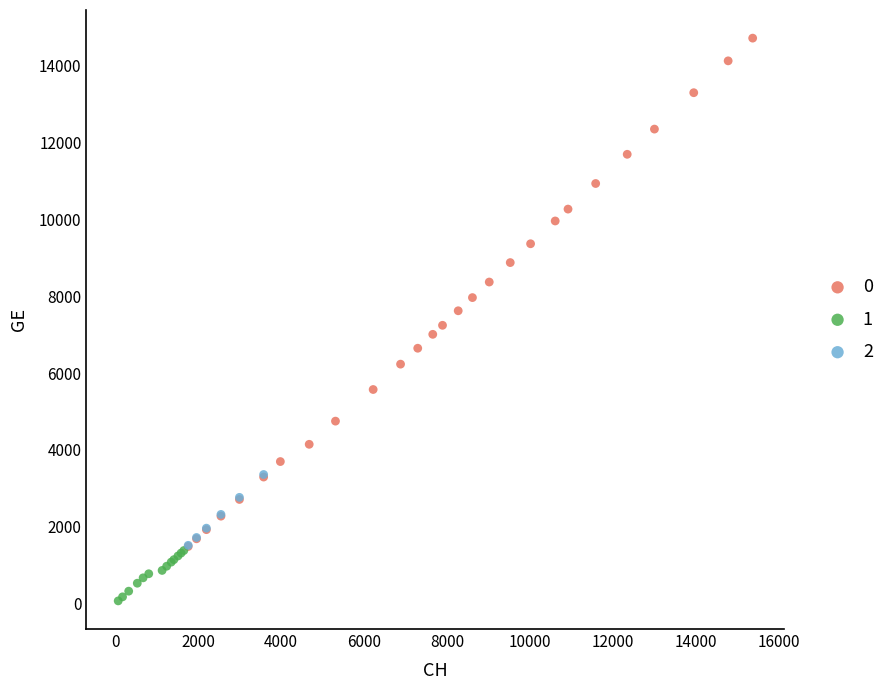

Which series contains the lowest Y value?

1